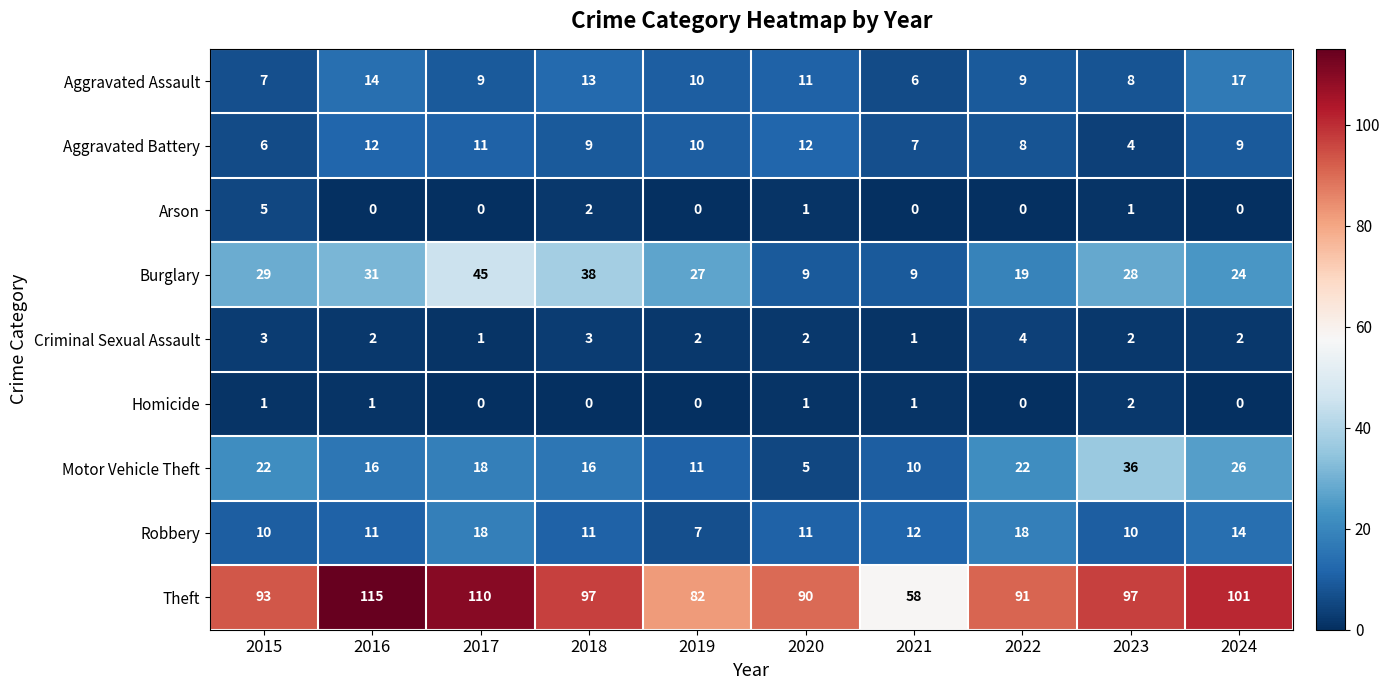

Between 2015 and 2022, which series saw the biggest shift?

Burglary